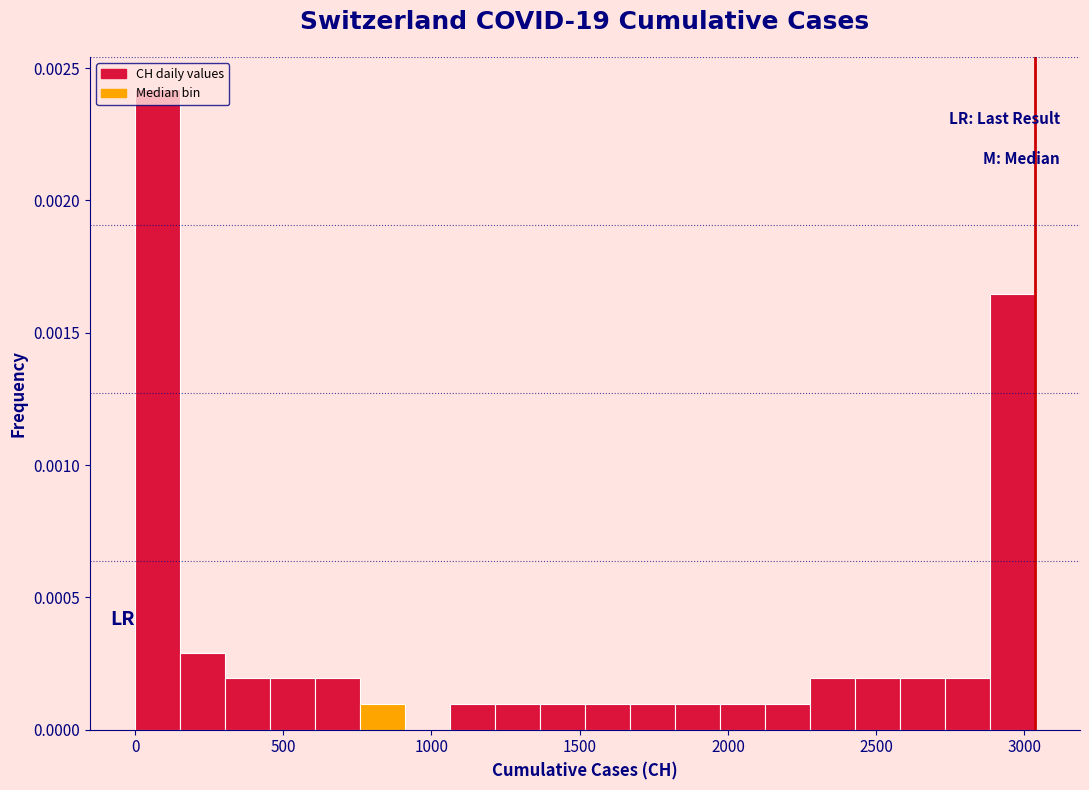

Around what value on the x-axis is the tallest bar? Give the approximate position of its centre, as read against the axis.

100